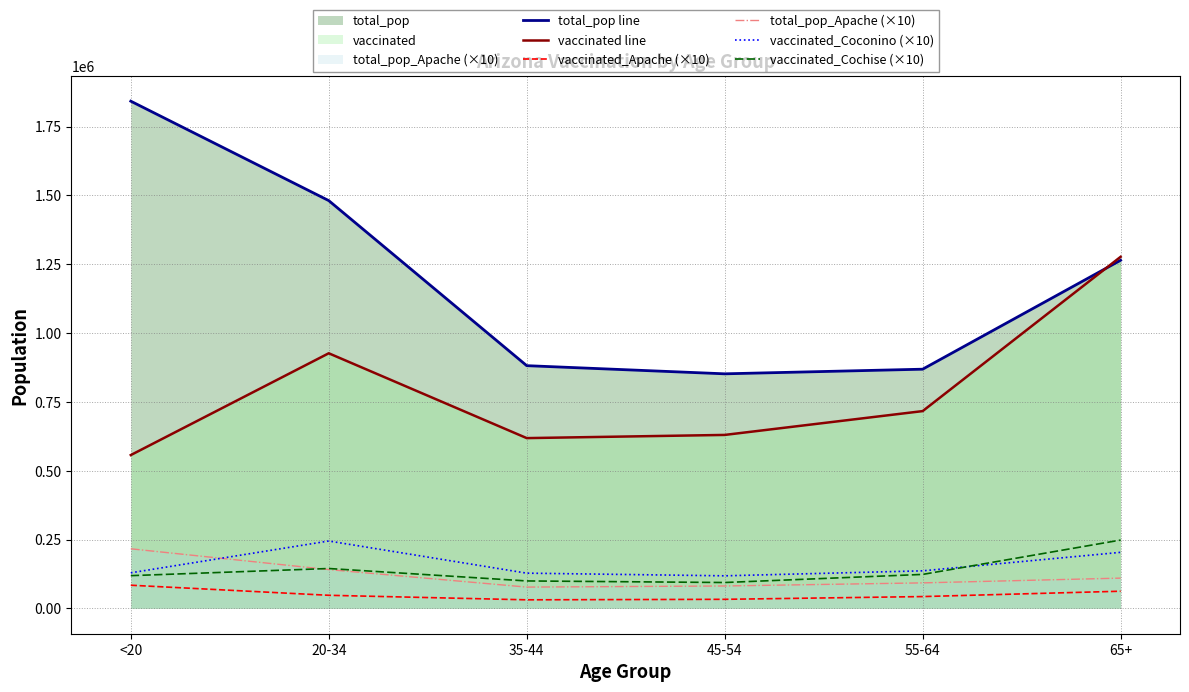

In vaccinated_Coconino (×10), how many points are lower than both neighbors (excluding endpoints)?

1